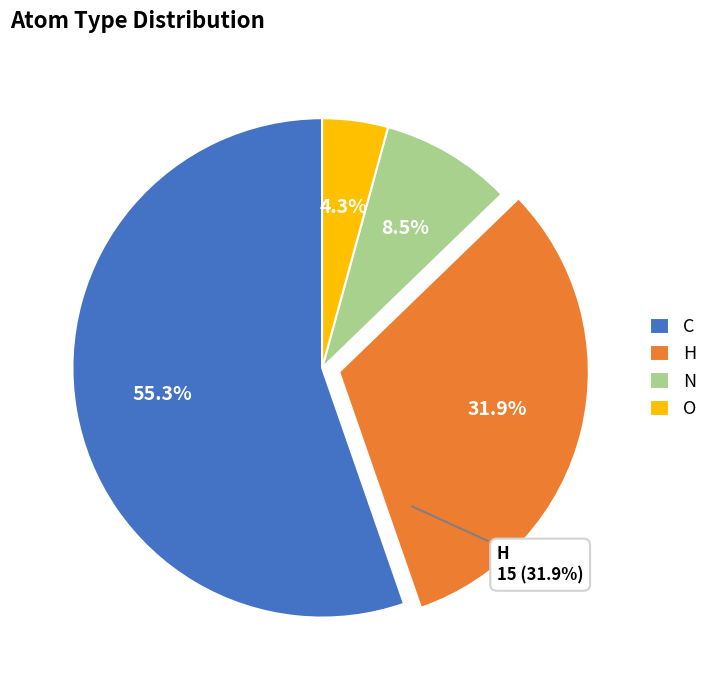

Which slice is the smallest?

O